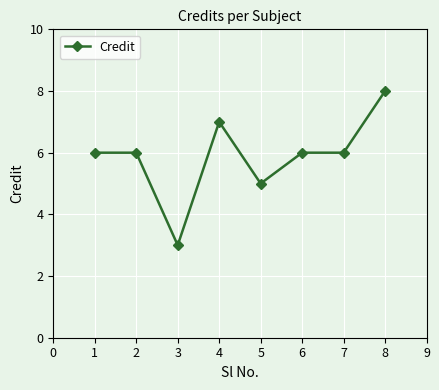

Is this an area chart (filled region under the line)?

No